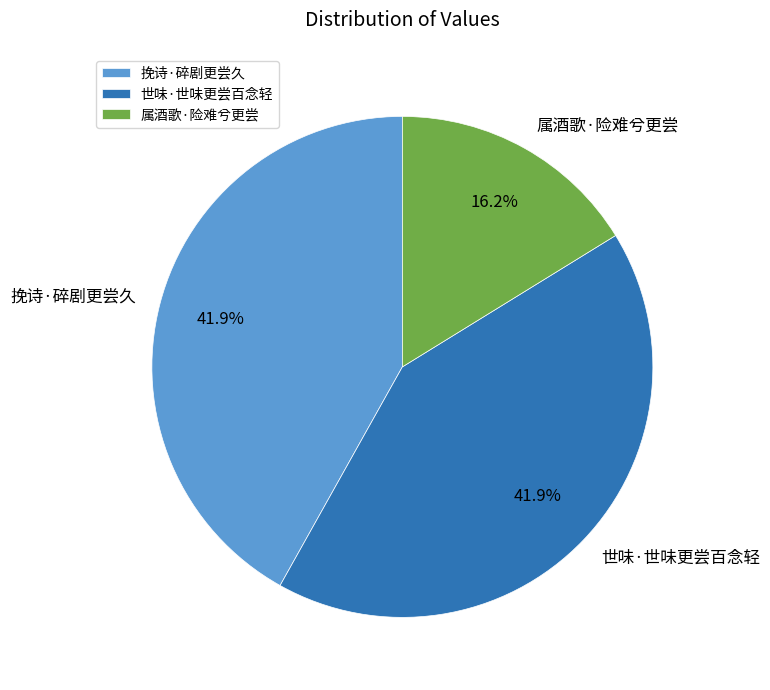

To the nearest percent, what percentage of the pie is 世味·世味更尝百念轻?

42%